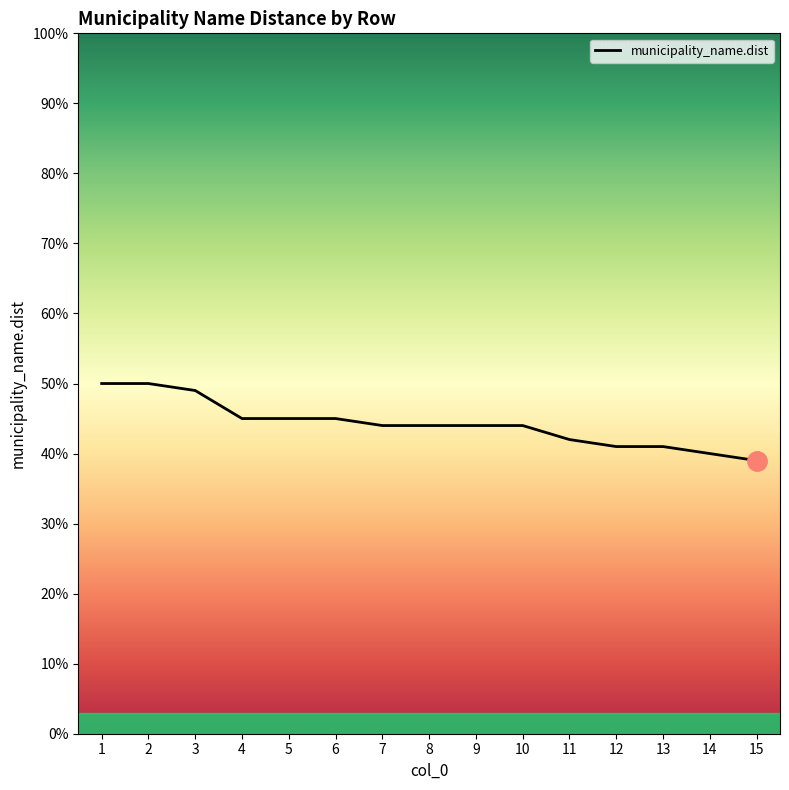

The chart shows a value of 0.7 at 2. True or false?

False